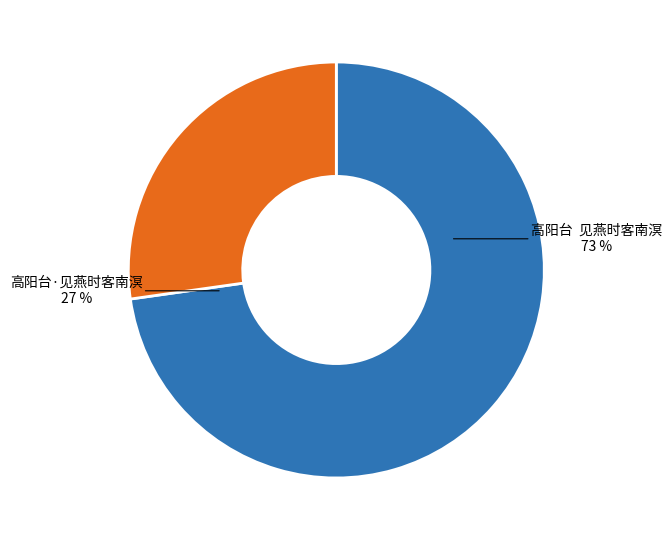

How many segments does this pie chart have?

2